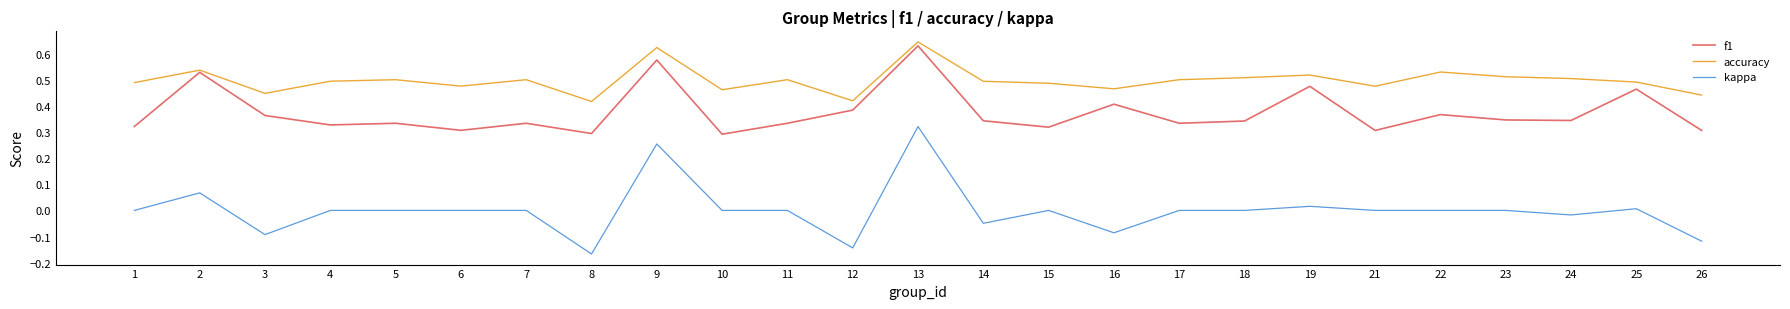

At which category does the chart reach its minimum across all series?

8